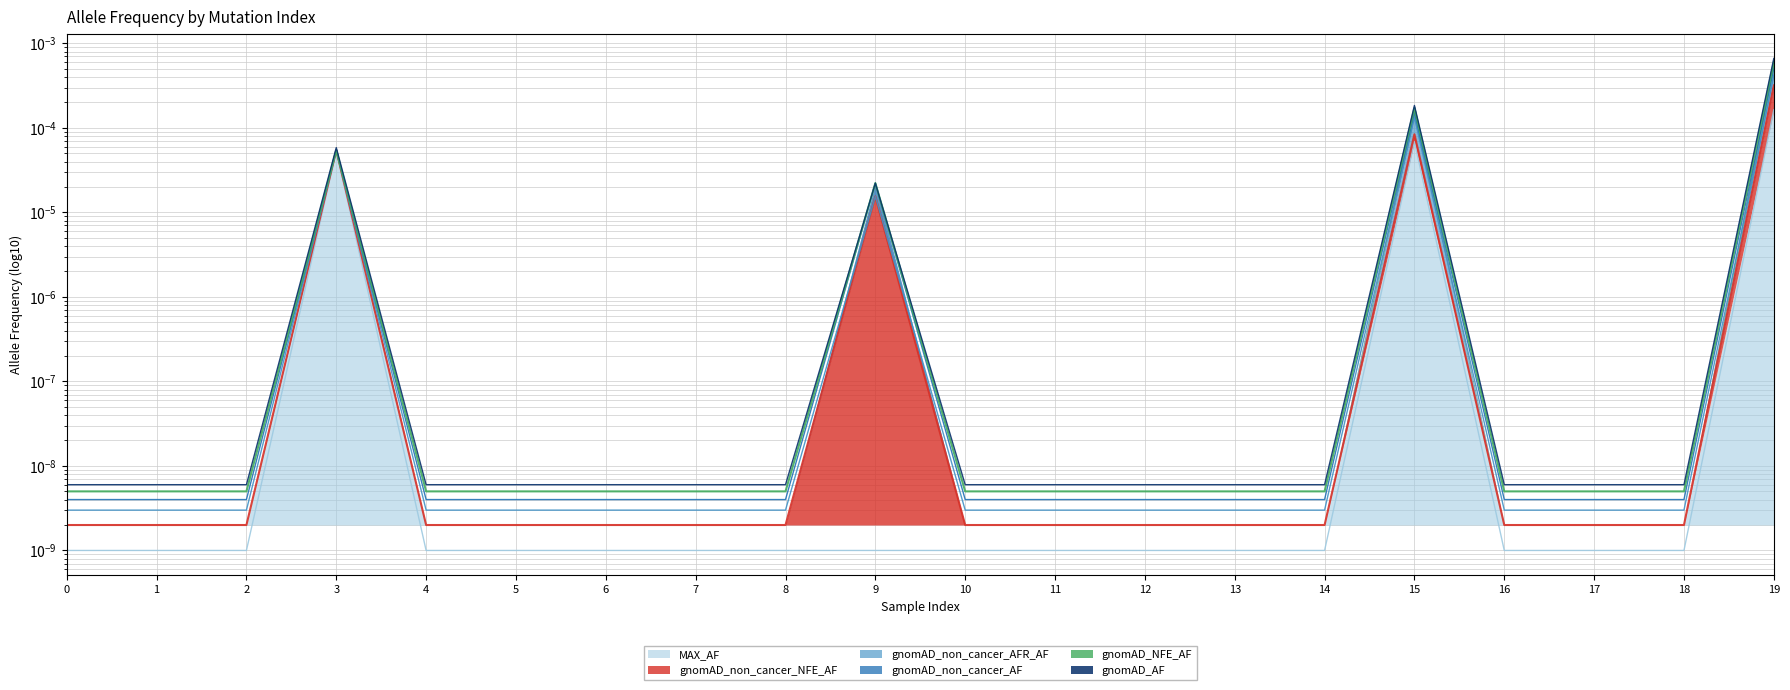

True or false: gnomAD_NFE_AF and gnomAD_AF intersect in this chart.

False